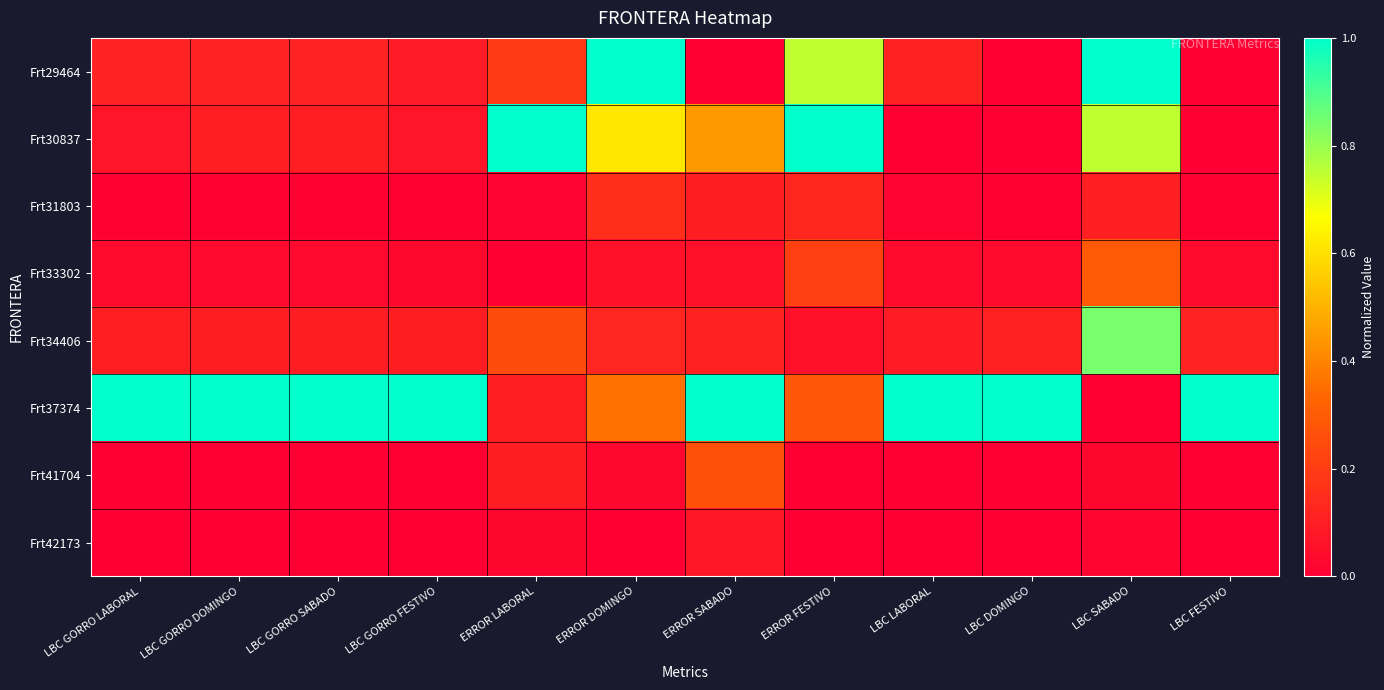

Rank the series by their maximum value, from lowest to highest.

Frt42173, Frt31803, Frt41704, Frt33302, Frt34406, Frt29464, Frt30837, Frt37374